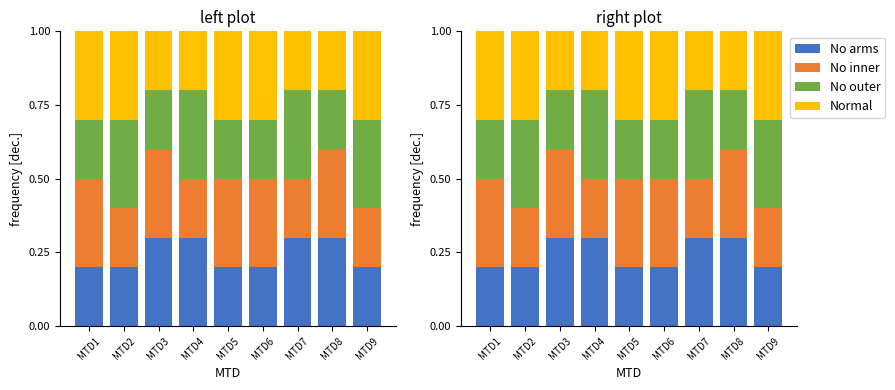

What is the sum of the Normal values at MTD3 and MTD2?

0.5